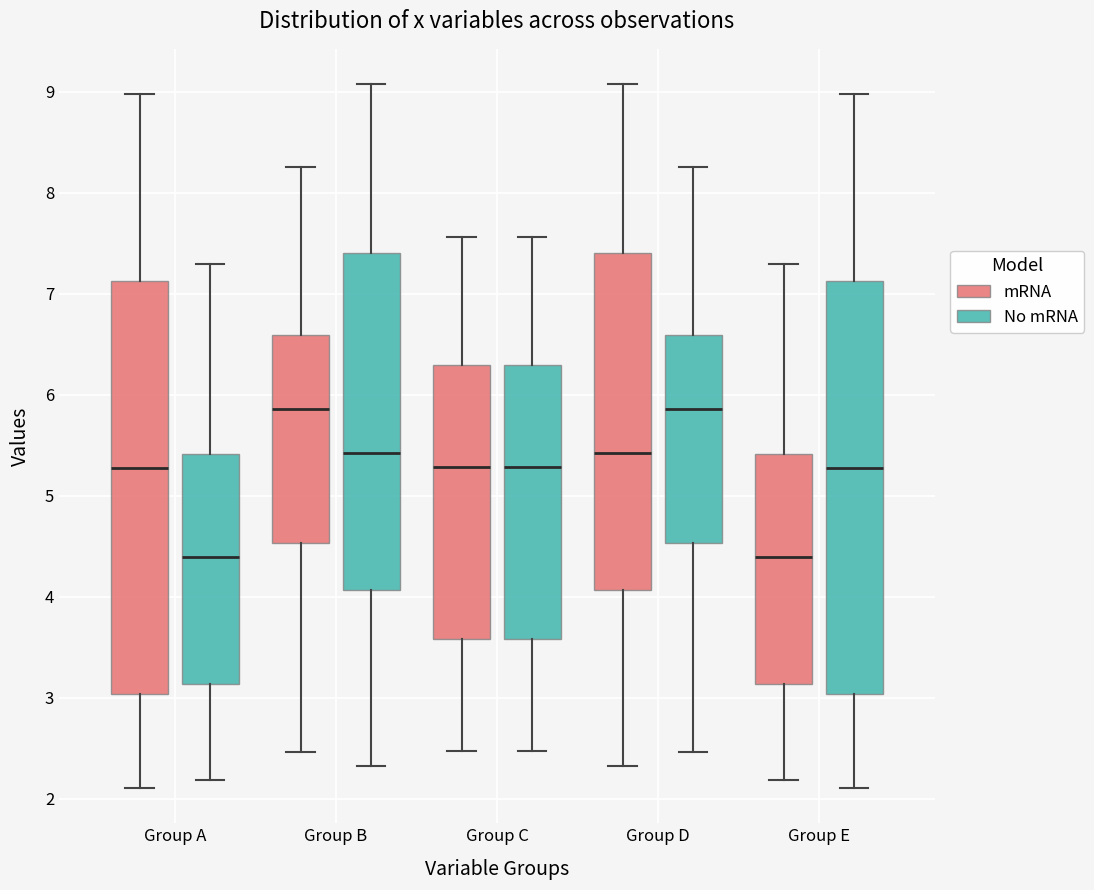

Reading left to right, transcribe this box plot: for each box, give where its median line is, the range the box spans, and where its two whiskers end, as read against the y-axis. The values are not printed on the chart, so give them approximately, as read against the axis.

Group A (mRNA): median 5.3, box 3.0 to 7.1, whiskers 2.1 to 9.0
Group A (No mRNA): median 4.4, box 3.1 to 5.4, whiskers 2.2 to 7.3
Group B (mRNA): median 5.9, box 4.5 to 6.6, whiskers 2.5 to 8.3
Group B (No mRNA): median 5.4, box 4.1 to 7.4, whiskers 2.3 to 9.1
Group C (mRNA): median 5.3, box 3.6 to 6.3, whiskers 2.5 to 7.6
Group C (No mRNA): median 5.3, box 3.6 to 6.3, whiskers 2.5 to 7.6
Group D (mRNA): median 5.4, box 4.1 to 7.4, whiskers 2.3 to 9.1
Group D (No mRNA): median 5.9, box 4.5 to 6.6, whiskers 2.5 to 8.3
Group E (mRNA): median 4.4, box 3.1 to 5.4, whiskers 2.2 to 7.3
Group E (No mRNA): median 5.3, box 3.0 to 7.1, whiskers 2.1 to 9.0